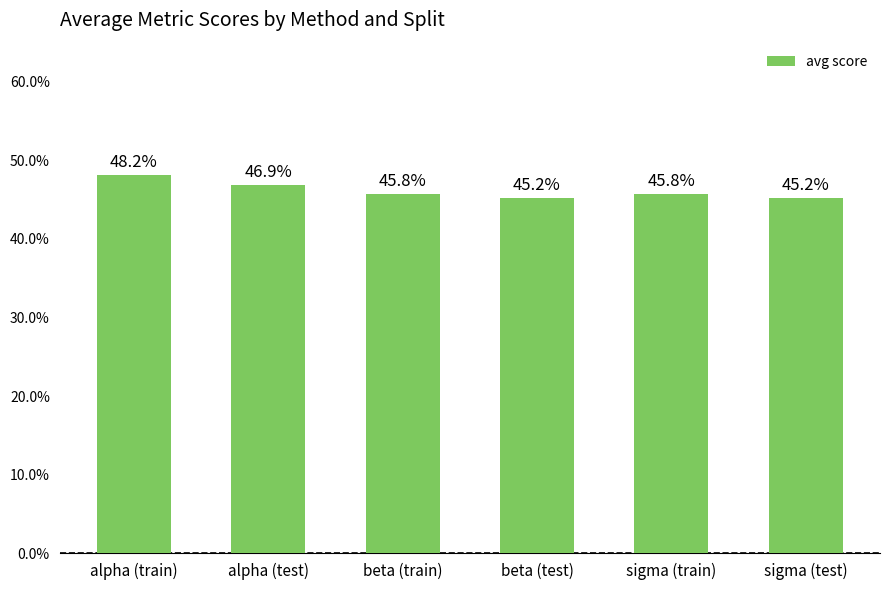

List the labels in order of value, largest first.

alpha (train), alpha (test), beta (train), sigma (train), beta (test), sigma (test)